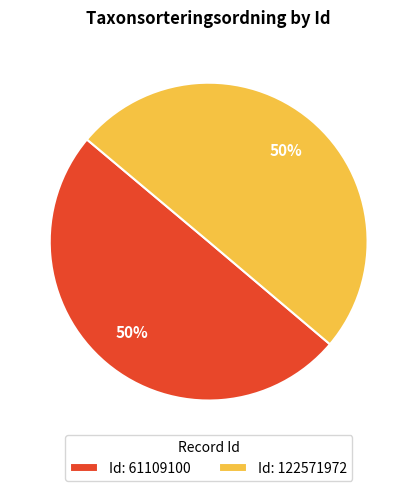

To the nearest percent, what is the average slice percentage?

50%